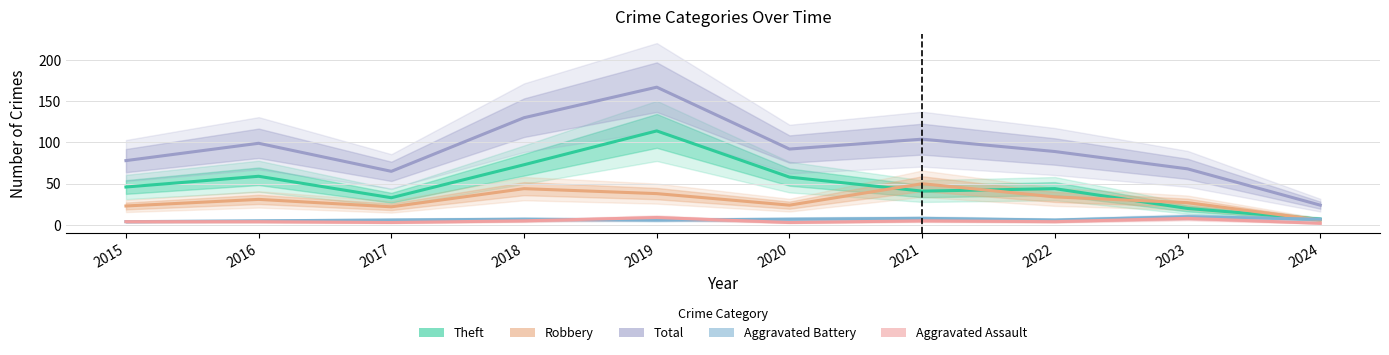

What is the sum of all Theft values?

495